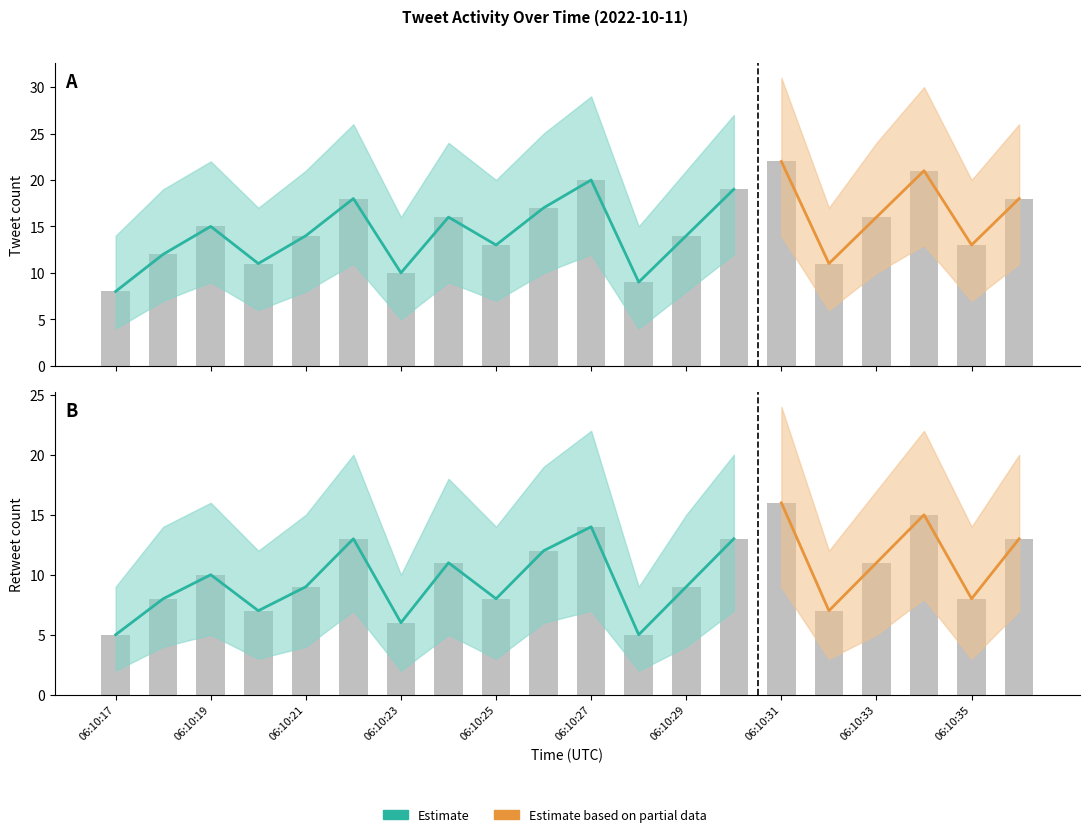

Reading right to left, transcribe all the data shown in this chart.

tweet_count: 18	13	21	16	11	22	19	14	9	20	17	13	16	10	18	14	11	15	12	8
tweet_count_upper: 26	20	30	24	17	31	27	21	15	29	25	20	24	16	26	21	17	22	19	14
tweet_count_lower: 11	7	13	10	6	14	12	8	4	12	10	7	9	5	11	8	6	9	7	4
rt_count: 13	8	15	11	7	16	13	9	5	14	12	8	11	6	13	9	7	10	8	5
rt_count_upper: 20	14	22	17	12	24	20	15	9	22	19	14	18	10	20	15	12	16	14	9
rt_count_lower: 7	3	8	5	3	9	7	4	2	7	6	3	5	2	7	4	3	5	4	2